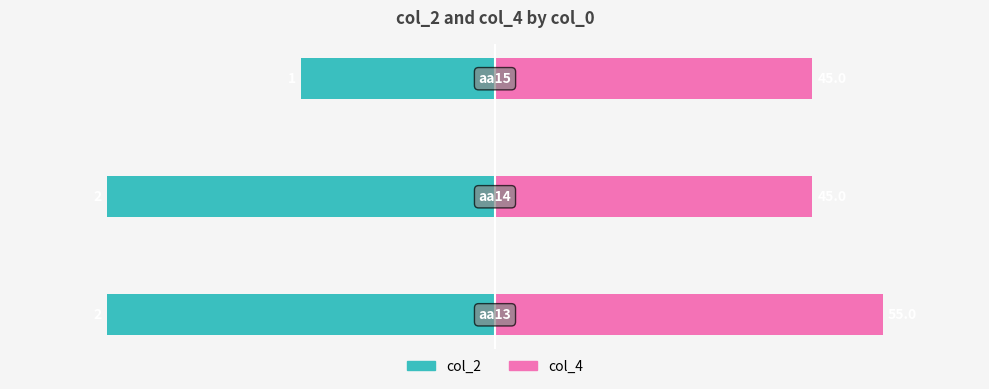

Rank the series at 0 from highest to lowest value.

col_4, col_2